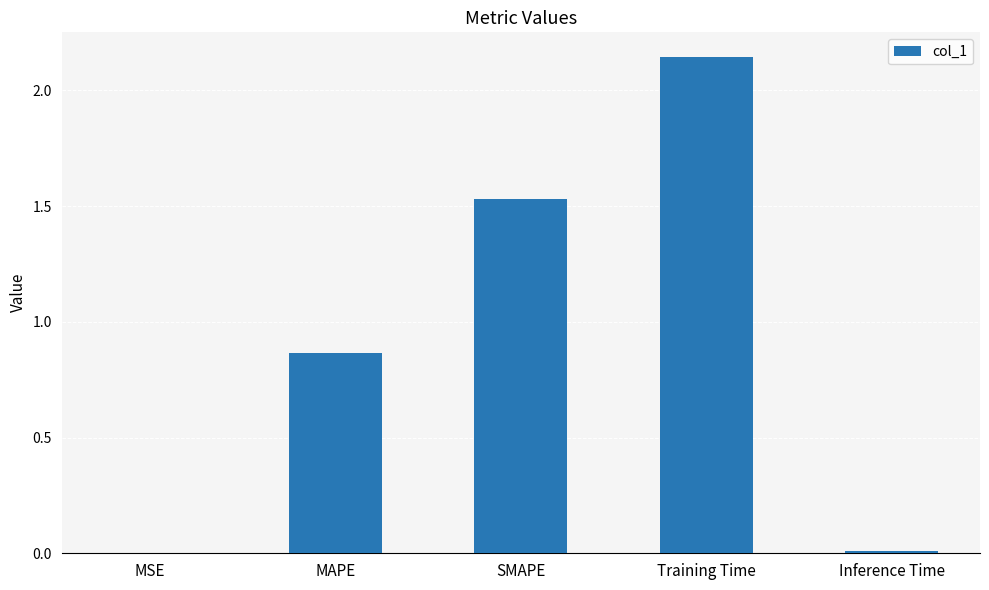

What is the sum of all values?

4.6